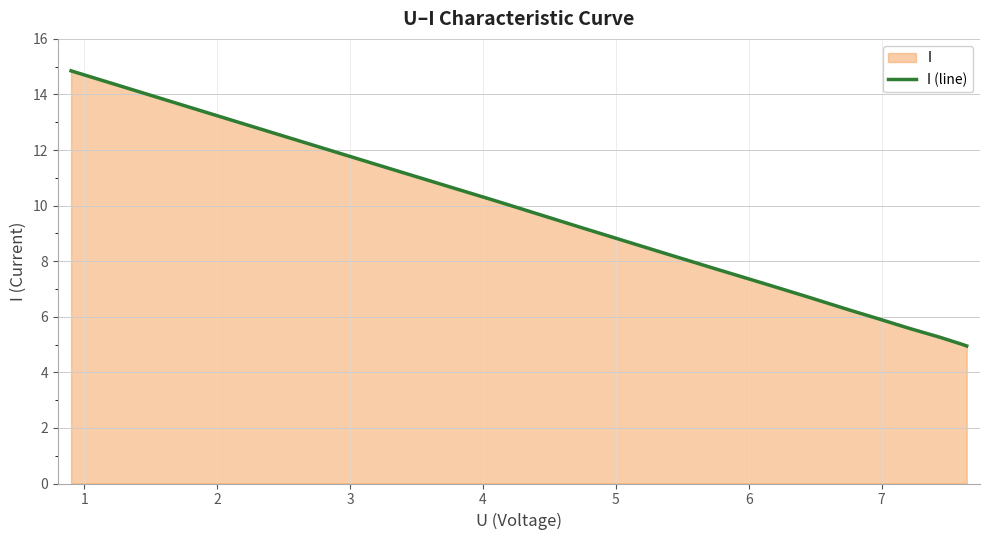

True or false: there are more than 1 points higher than both neighbors.

False